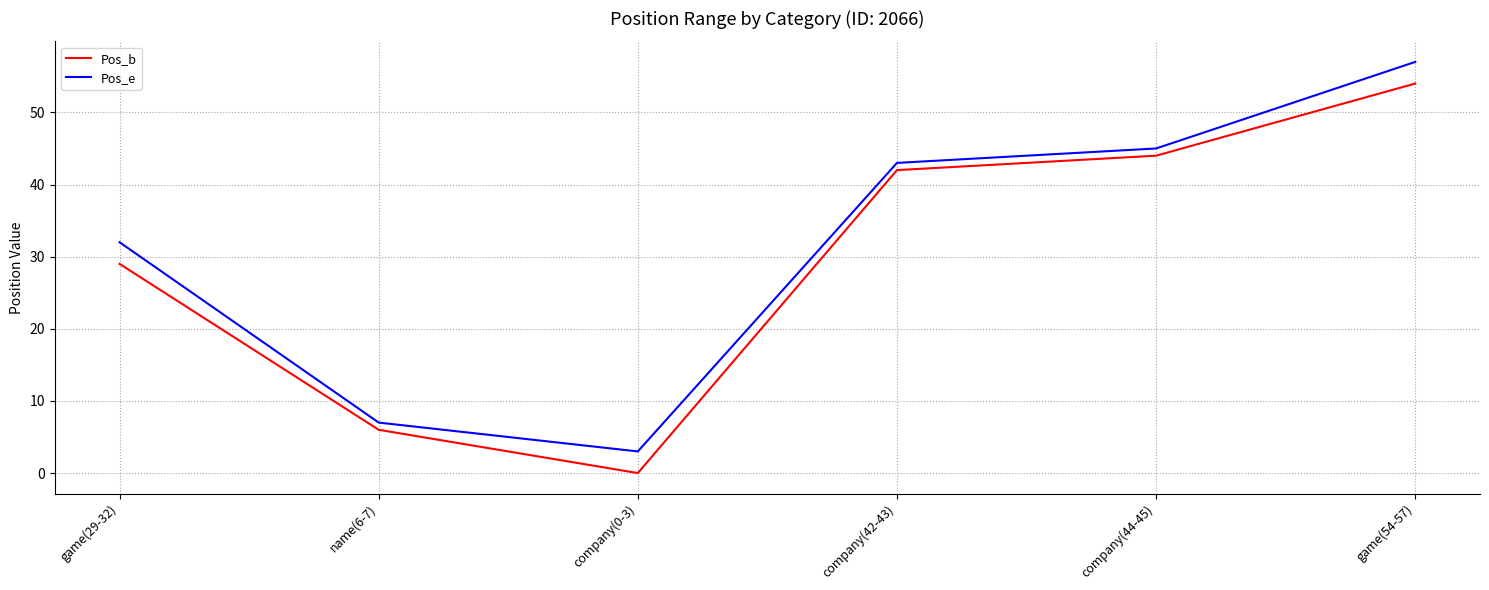

How many lines are shown in the chart?

2